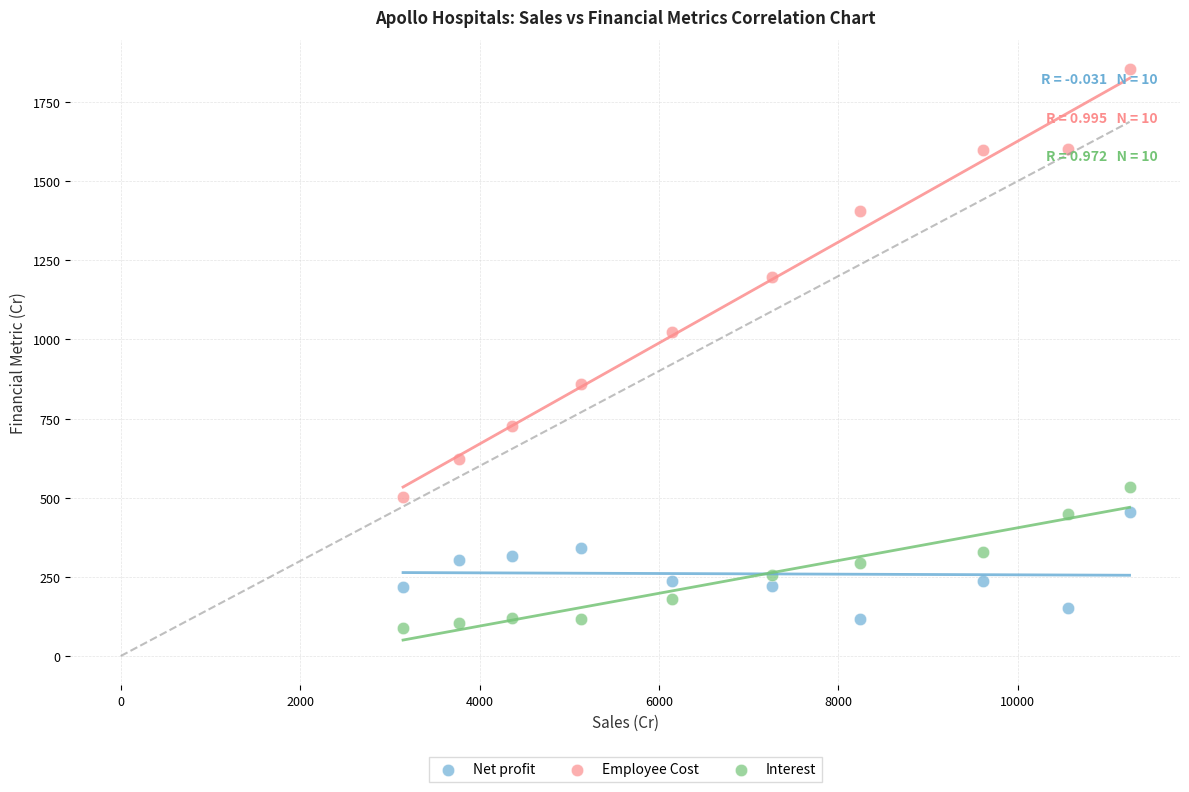

Which series contains the lowest Y value?

Interest